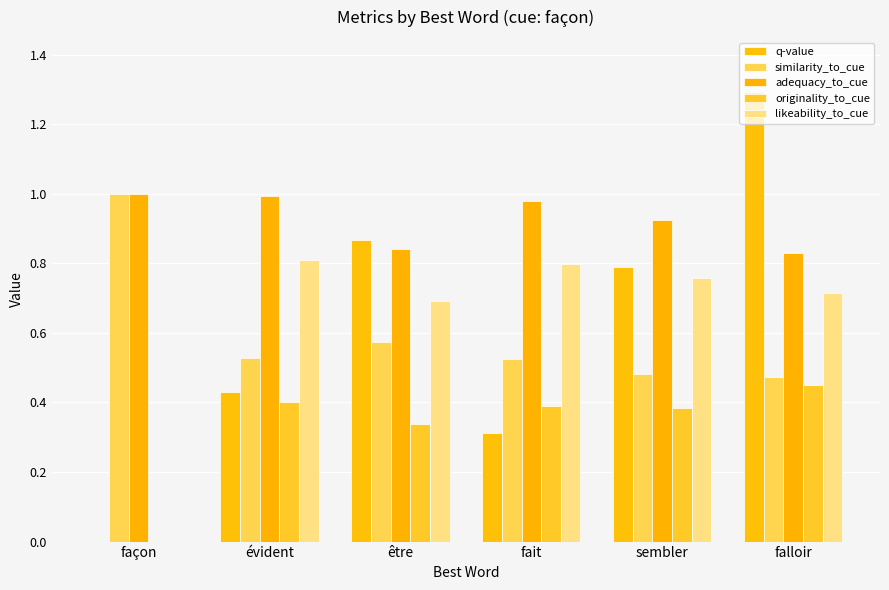

What is the average value of the originality_to_cue series?

0.3